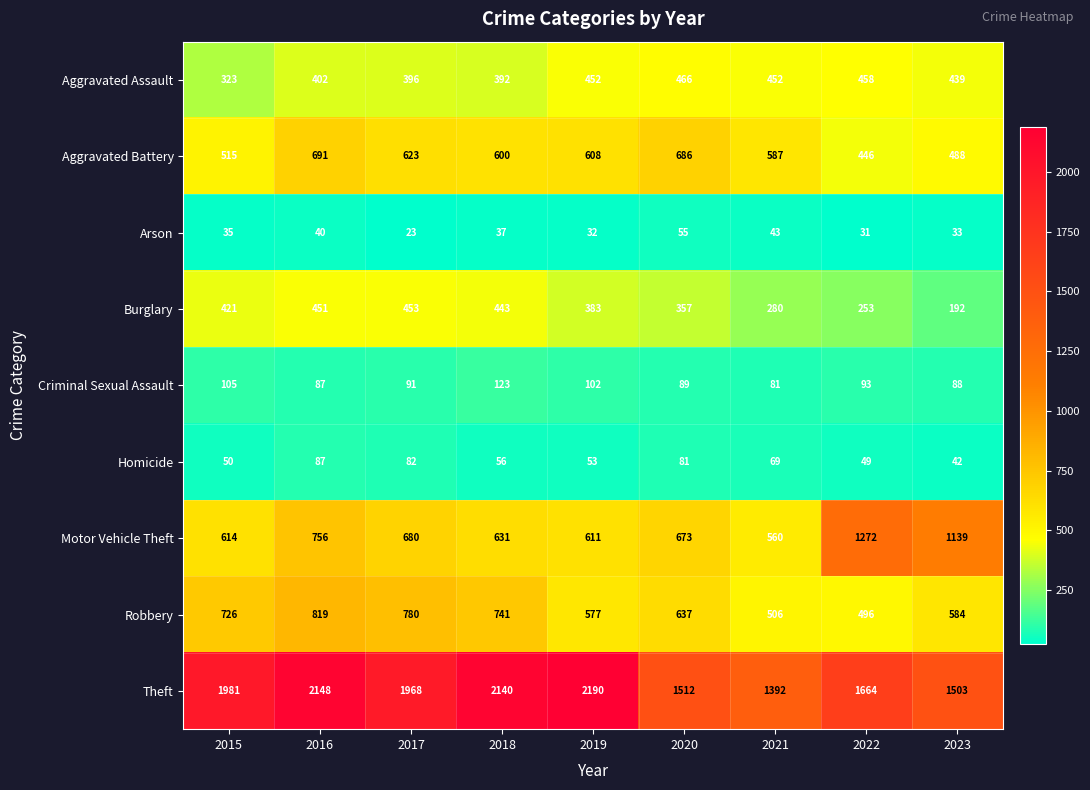

At which label does Robbery first exceed 637?

2015